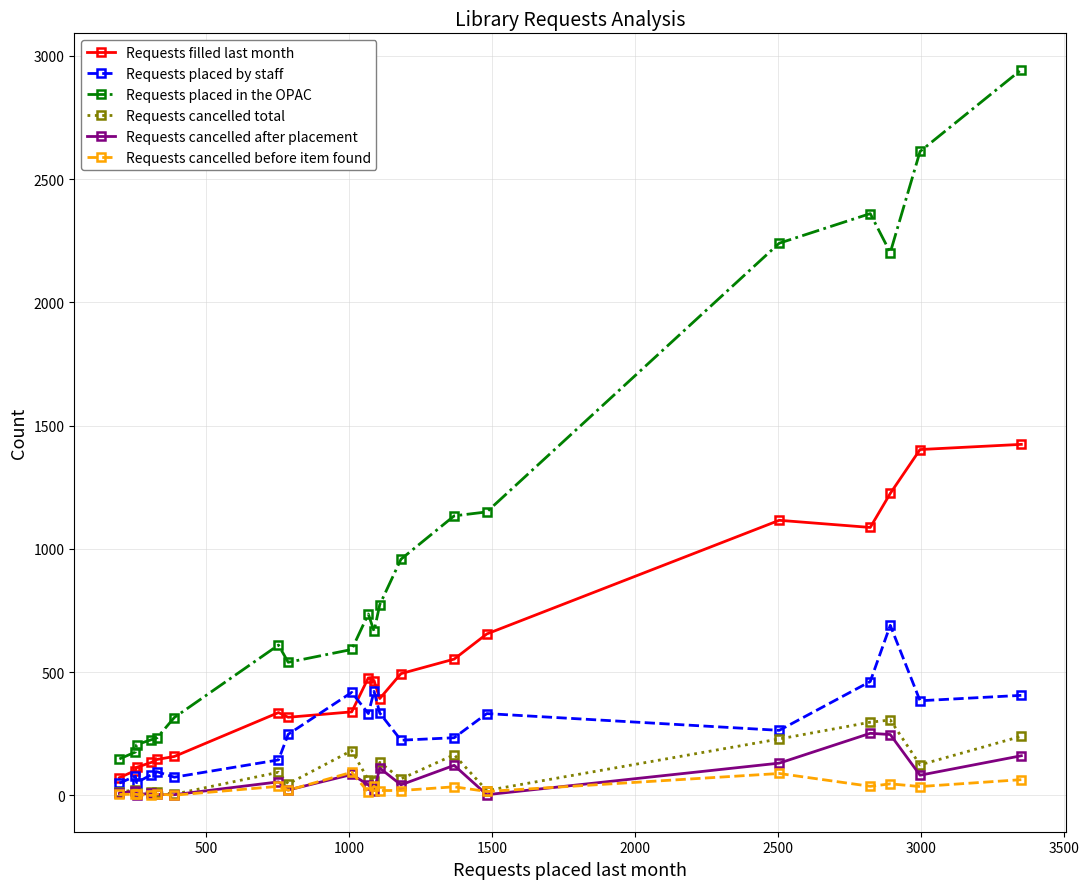

Which series has the largest range (max minus min)?

Requests placed in the OPAC